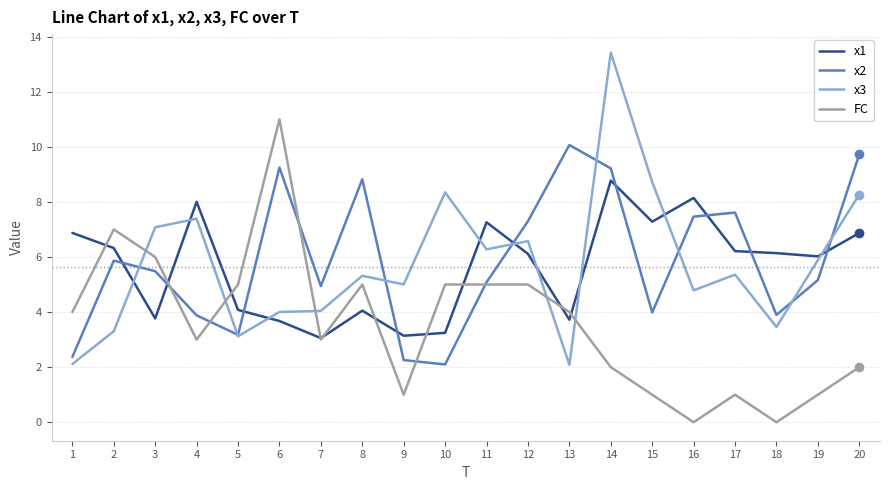

True or false: x2 has more than 0 interior local peaks.

True